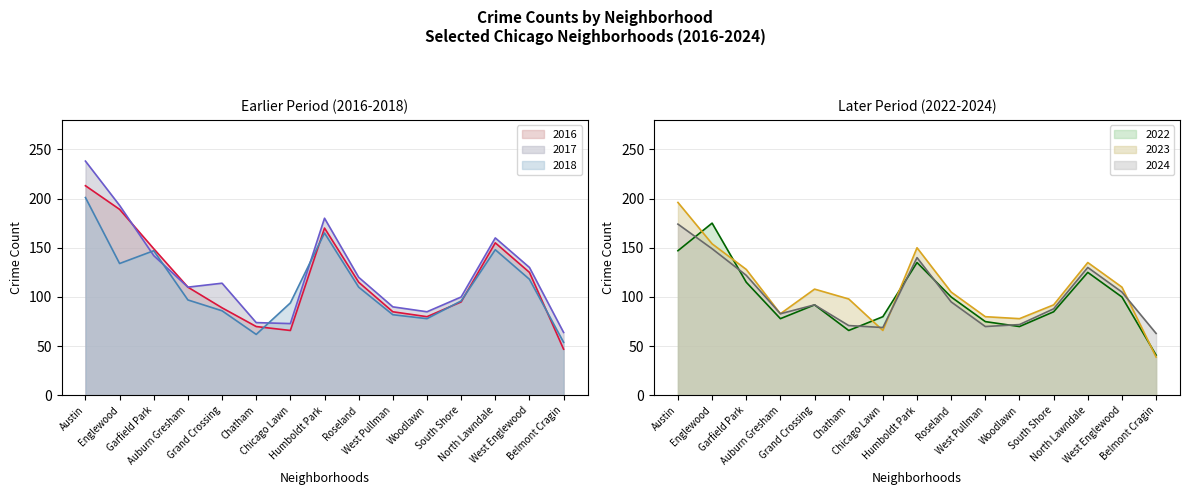

What is the spread (max minus min) of values at South Shore?

15